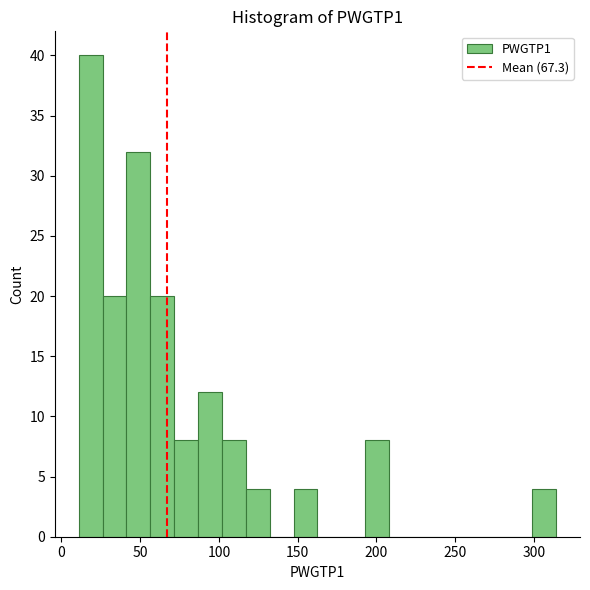

Read against the x-axis, roughly where is the centre of the tallest bar?

20